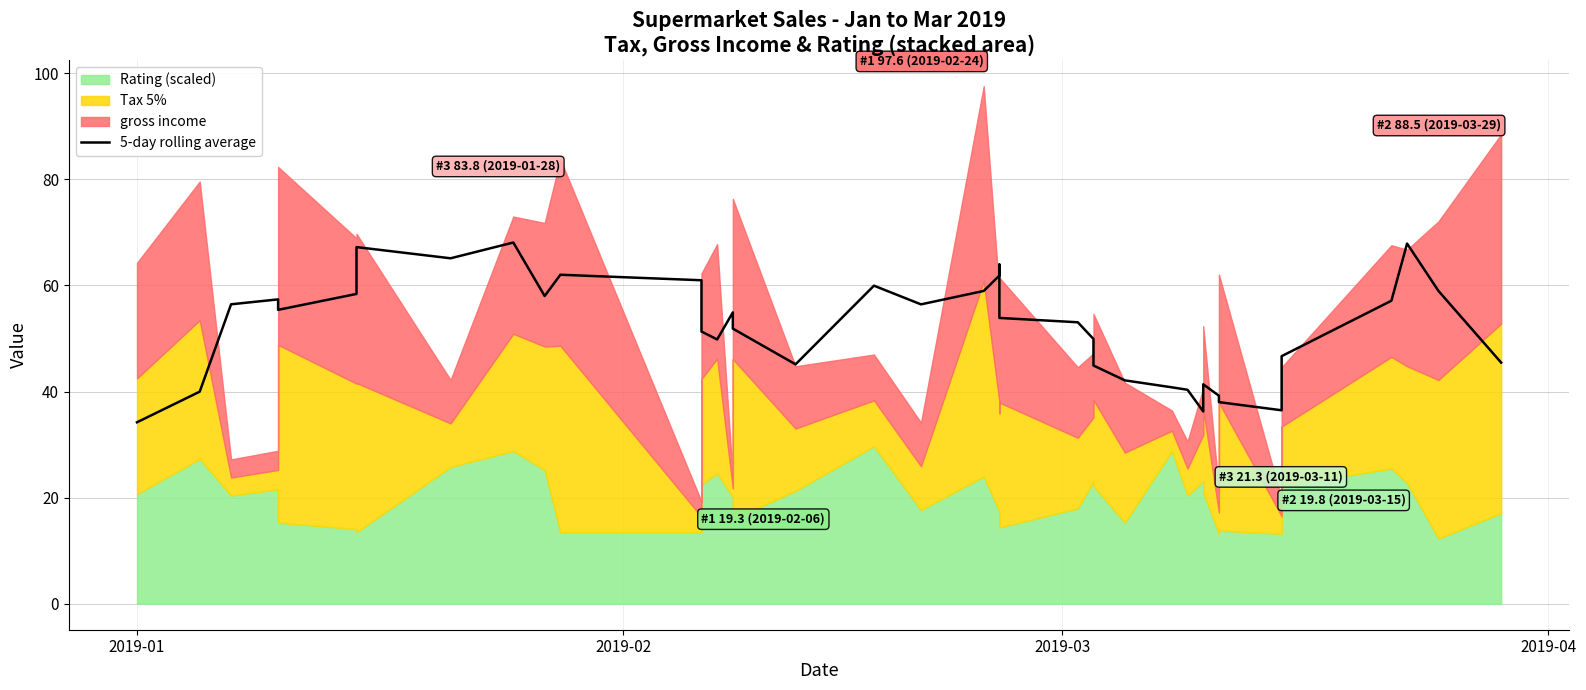

Is it true that the value at 6 is 26.9?

False